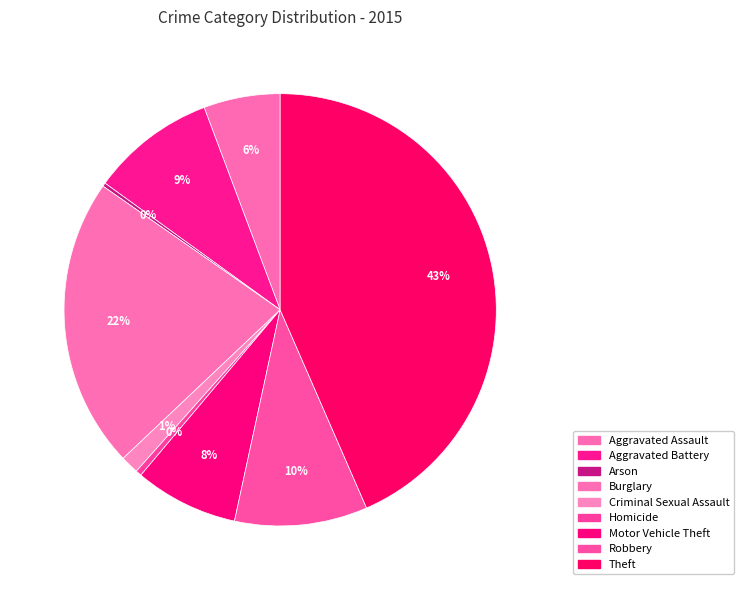

Which category has the smallest portion of the pie?

Arson